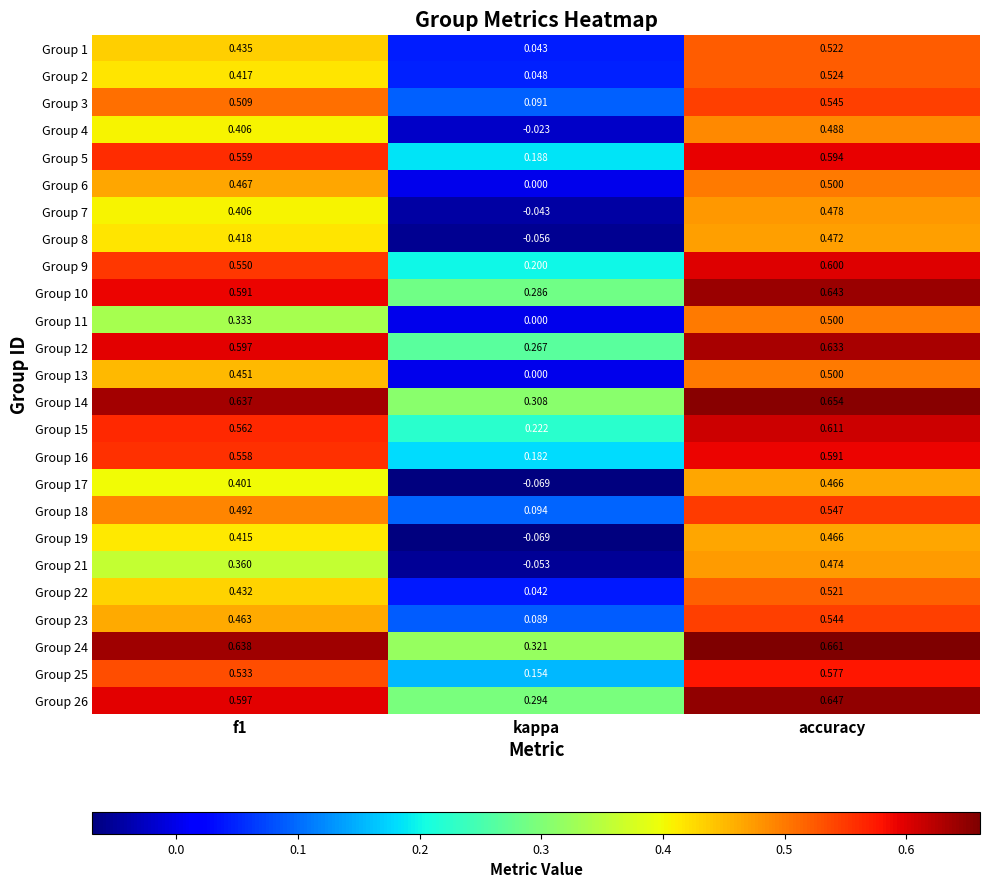

Which label corresponds to the largest value in the chart?

accuracy